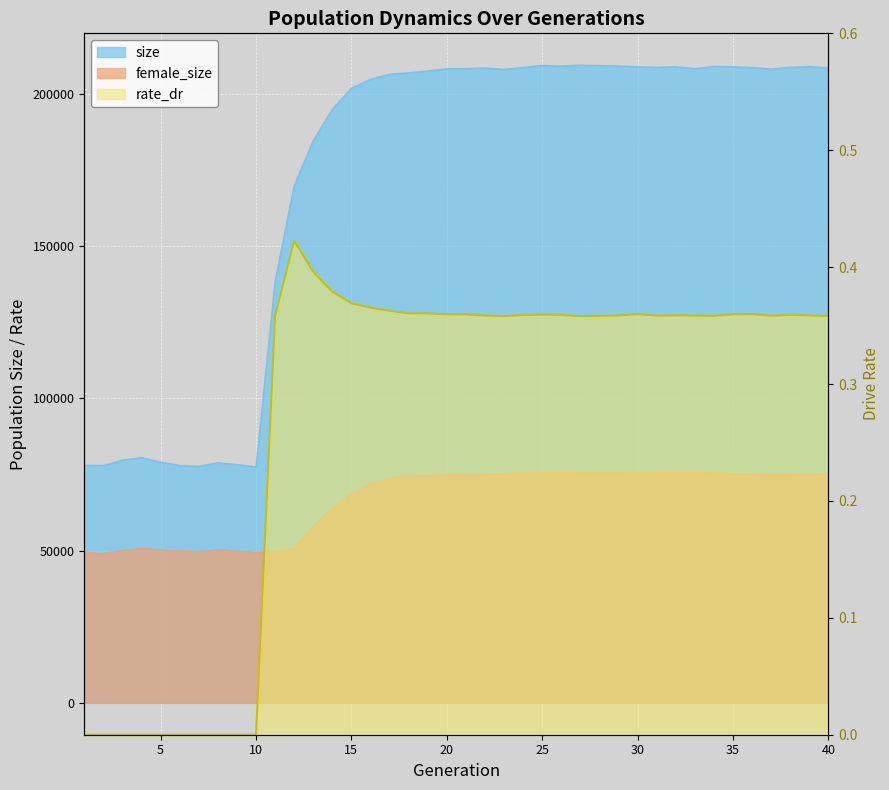

Reading left to right, extract all data points from this chart.

size: 78037.0	77914.0	79703.0	80540.0	79051.0	77950.0	77653.0	78839.0	78247.0	77474.0	138376.0	169861.0	184637.0	194886.0	201831.0	204749.0	206412.0	206901.0	207502.0	208246.0	208285.0	208475.0	208022.0	208637.0	209309.0	209094.0	209371.0	209278.0	209118.0	208851.0	208691.0	208894.0	208217.0	208989.0	208869.0	208626.0	208132.0	208714.0	208943.0	208529.0
female_size: 49320.0	49046.0	50046.0	50728.0	50256.0	49904.0	49733.0	50350.0	49873.0	49371.0	49850.0	50621.0	58067.0	64045.0	68725.0	71762.0	73798.0	74732.0	74614.0	74971.0	74889.0	75259.0	75314.0	75477.0	75512.0	75560.0	75646.0	75620.0	75657.0	75475.0	75629.0	75804.0	75548.0	75583.0	75282.0	75266.0	74987.0	75081.0	75213.0	75235.0
rate_dr: 0.0	0.0	0.0	0.0	0.0	0.0	0.0	0.0	0.0	0.0	0.4	0.4	0.4	0.4	0.4	0.4	0.4	0.4	0.4	0.4	0.4	0.4	0.4	0.4	0.4	0.4	0.4	0.4	0.4	0.4	0.4	0.4	0.4	0.4	0.4	0.4	0.4	0.4	0.4	0.4